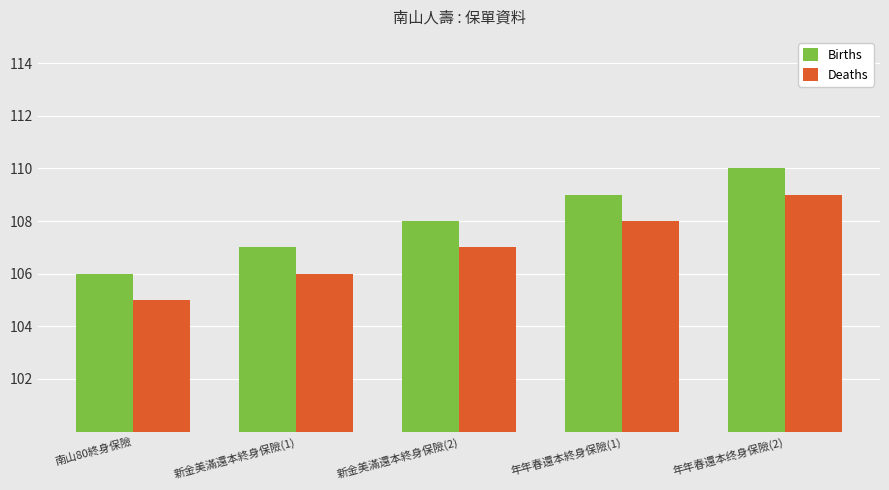

Count the number of data series in this chart.

2